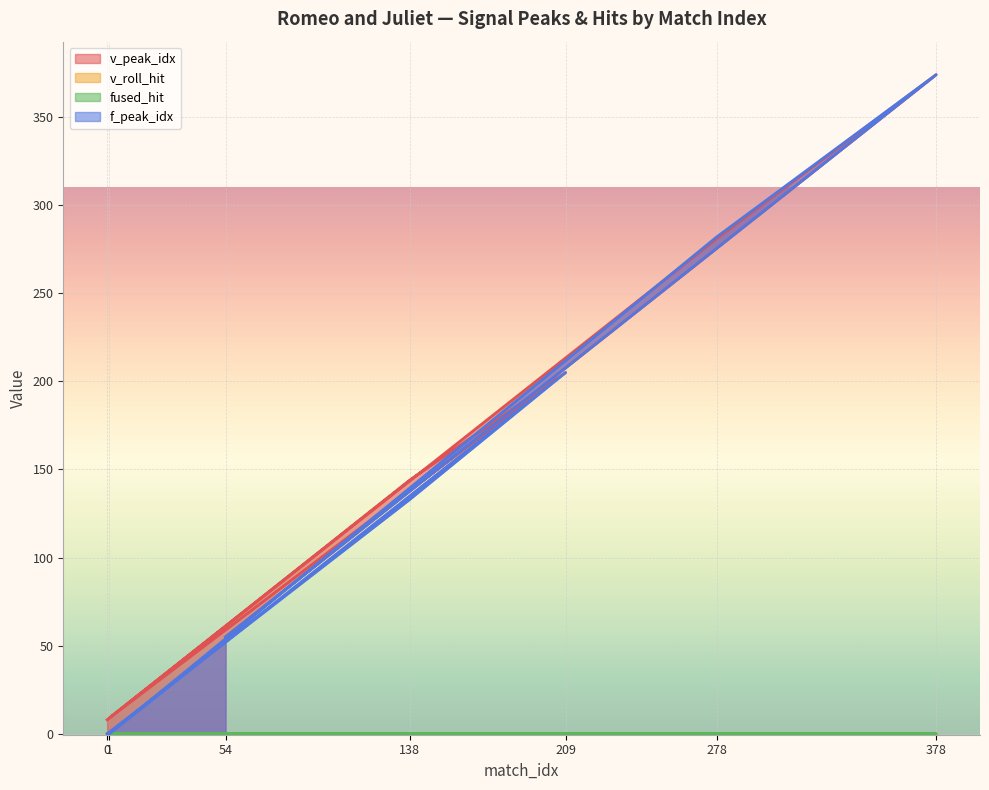

What is the average value of the f_peak_idx series?

149.9